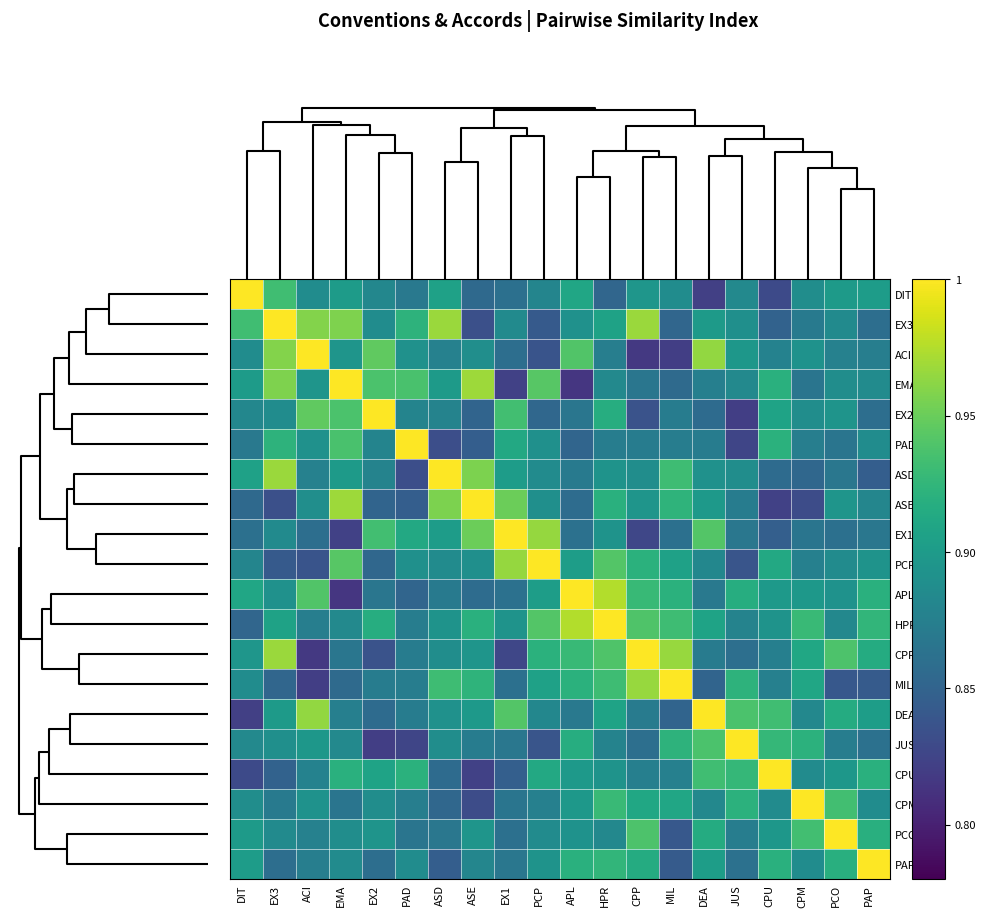

Reading left to right, list all the values displayed in this chart.

DIT: DIT=1.0	EX3=0.9	ACI=0.9	EMA=0.9	EX2=0.9	PAD=0.9	ASD=0.9	ASE=0.9	EX1=0.9	PCP=0.9	APL=0.9	HPR=0.9	CPP=0.9	MIL=0.9	DEA=0.8	JUS=0.9	CPU=0.8	CPM=0.9	PCO=0.9	PAP=0.9
EX3: DIT=0.9	EX3=1.0	ACI=1.0	EMA=1.0	EX2=0.9	PAD=0.9	ASD=1.0	ASE=0.8	EX1=0.9	PCP=0.8	APL=0.9	HPR=0.9	CPP=1.0	MIL=0.9	DEA=0.9	JUS=0.9	CPU=0.8	CPM=0.9	PCO=0.9	PAP=0.9
ACI: DIT=0.9	EX3=1.0	ACI=1.0	EMA=0.9	EX2=0.9	PAD=0.9	ASD=0.9	ASE=0.9	EX1=0.9	PCP=0.8	APL=0.9	HPR=0.9	CPP=0.8	MIL=0.8	DEA=1.0	JUS=0.9	CPU=0.9	CPM=0.9	PCO=0.9	PAP=0.9
EMA: DIT=0.9	EX3=1.0	ACI=0.9	EMA=1.0	EX2=0.9	PAD=0.9	ASD=0.9	ASE=1.0	EX1=0.8	PCP=0.9	APL=0.8	HPR=0.9	CPP=0.9	MIL=0.9	DEA=0.9	JUS=0.9	CPU=0.9	CPM=0.9	PCO=0.9	PAP=0.9
EX2: DIT=0.9	EX3=0.9	ACI=0.9	EMA=0.9	EX2=1.0	PAD=0.9	ASD=0.9	ASE=0.9	EX1=0.9	PCP=0.9	APL=0.9	HPR=0.9	CPP=0.8	MIL=0.9	DEA=0.9	JUS=0.8	CPU=0.9	CPM=0.9	PCO=0.9	PAP=0.9
PAD: DIT=0.9	EX3=0.9	ACI=0.9	EMA=0.9	EX2=0.9	PAD=1.0	ASD=0.8	ASE=0.8	EX1=0.9	PCP=0.9	APL=0.9	HPR=0.9	CPP=0.9	MIL=0.9	DEA=0.9	JUS=0.8	CPU=0.9	CPM=0.9	PCO=0.9	PAP=0.9
ASD: DIT=0.9	EX3=1.0	ACI=0.9	EMA=0.9	EX2=0.9	PAD=0.8	ASD=1.0	ASE=1.0	EX1=0.9	PCP=0.9	APL=0.9	HPR=0.9	CPP=0.9	MIL=0.9	DEA=0.9	JUS=0.9	CPU=0.9	CPM=0.9	PCO=0.9	PAP=0.8
ASE: DIT=0.9	EX3=0.8	ACI=0.9	EMA=1.0	EX2=0.9	PAD=0.8	ASD=1.0	ASE=1.0	EX1=1.0	PCP=0.9	APL=0.9	HPR=0.9	CPP=0.9	MIL=0.9	DEA=0.9	JUS=0.9	CPU=0.8	CPM=0.8	PCO=0.9	PAP=0.9
EX1: DIT=0.9	EX3=0.9	ACI=0.9	EMA=0.8	EX2=0.9	PAD=0.9	ASD=0.9	ASE=1.0	EX1=1.0	PCP=1.0	APL=0.9	HPR=0.9	CPP=0.8	MIL=0.9	DEA=0.9	JUS=0.9	CPU=0.8	CPM=0.9	PCO=0.9	PAP=0.9
PCP: DIT=0.9	EX3=0.8	ACI=0.8	EMA=0.9	EX2=0.9	PAD=0.9	ASD=0.9	ASE=0.9	EX1=1.0	PCP=1.0	APL=0.9	HPR=0.9	CPP=0.9	MIL=0.9	DEA=0.9	JUS=0.8	CPU=0.9	CPM=0.9	PCO=0.9	PAP=0.9
APL: DIT=0.9	EX3=0.9	ACI=0.9	EMA=0.8	EX2=0.9	PAD=0.9	ASD=0.9	ASE=0.9	EX1=0.9	PCP=0.9	APL=1.0	HPR=1.0	CPP=0.9	MIL=0.9	DEA=0.9	JUS=0.9	CPU=0.9	CPM=0.9	PCO=0.9	PAP=0.9
HPR: DIT=0.9	EX3=0.9	ACI=0.9	EMA=0.9	EX2=0.9	PAD=0.9	ASD=0.9	ASE=0.9	EX1=0.9	PCP=0.9	APL=1.0	HPR=1.0	CPP=0.9	MIL=0.9	DEA=0.9	JUS=0.9	CPU=0.9	CPM=0.9	PCO=0.9	PAP=0.9
CPP: DIT=0.9	EX3=1.0	ACI=0.8	EMA=0.9	EX2=0.8	PAD=0.9	ASD=0.9	ASE=0.9	EX1=0.8	PCP=0.9	APL=0.9	HPR=0.9	CPP=1.0	MIL=1.0	DEA=0.9	JUS=0.9	CPU=0.9	CPM=0.9	PCO=0.9	PAP=0.9
MIL: DIT=0.9	EX3=0.9	ACI=0.8	EMA=0.9	EX2=0.9	PAD=0.9	ASD=0.9	ASE=0.9	EX1=0.9	PCP=0.9	APL=0.9	HPR=0.9	CPP=1.0	MIL=1.0	DEA=0.9	JUS=0.9	CPU=0.9	CPM=0.9	PCO=0.8	PAP=0.8
DEA: DIT=0.8	EX3=0.9	ACI=1.0	EMA=0.9	EX2=0.9	PAD=0.9	ASD=0.9	ASE=0.9	EX1=0.9	PCP=0.9	APL=0.9	HPR=0.9	CPP=0.9	MIL=0.9	DEA=1.0	JUS=0.9	CPU=0.9	CPM=0.9	PCO=0.9	PAP=0.9
JUS: DIT=0.9	EX3=0.9	ACI=0.9	EMA=0.9	EX2=0.8	PAD=0.8	ASD=0.9	ASE=0.9	EX1=0.9	PCP=0.8	APL=0.9	HPR=0.9	CPP=0.9	MIL=0.9	DEA=0.9	JUS=1.0	CPU=0.9	CPM=0.9	PCO=0.9	PAP=0.9
CPU: DIT=0.8	EX3=0.8	ACI=0.9	EMA=0.9	EX2=0.9	PAD=0.9	ASD=0.9	ASE=0.8	EX1=0.8	PCP=0.9	APL=0.9	HPR=0.9	CPP=0.9	MIL=0.9	DEA=0.9	JUS=0.9	CPU=1.0	CPM=0.9	PCO=0.9	PAP=0.9
CPM: DIT=0.9	EX3=0.9	ACI=0.9	EMA=0.9	EX2=0.9	PAD=0.9	ASD=0.9	ASE=0.8	EX1=0.9	PCP=0.9	APL=0.9	HPR=0.9	CPP=0.9	MIL=0.9	DEA=0.9	JUS=0.9	CPU=0.9	CPM=1.0	PCO=0.9	PAP=0.9
PCO: DIT=0.9	EX3=0.9	ACI=0.9	EMA=0.9	EX2=0.9	PAD=0.9	ASD=0.9	ASE=0.9	EX1=0.9	PCP=0.9	APL=0.9	HPR=0.9	CPP=0.9	MIL=0.8	DEA=0.9	JUS=0.9	CPU=0.9	CPM=0.9	PCO=1.0	PAP=0.9
PAP: DIT=0.9	EX3=0.9	ACI=0.9	EMA=0.9	EX2=0.9	PAD=0.9	ASD=0.8	ASE=0.9	EX1=0.9	PCP=0.9	APL=0.9	HPR=0.9	CPP=0.9	MIL=0.8	DEA=0.9	JUS=0.9	CPU=0.9	CPM=0.9	PCO=0.9	PAP=1.0